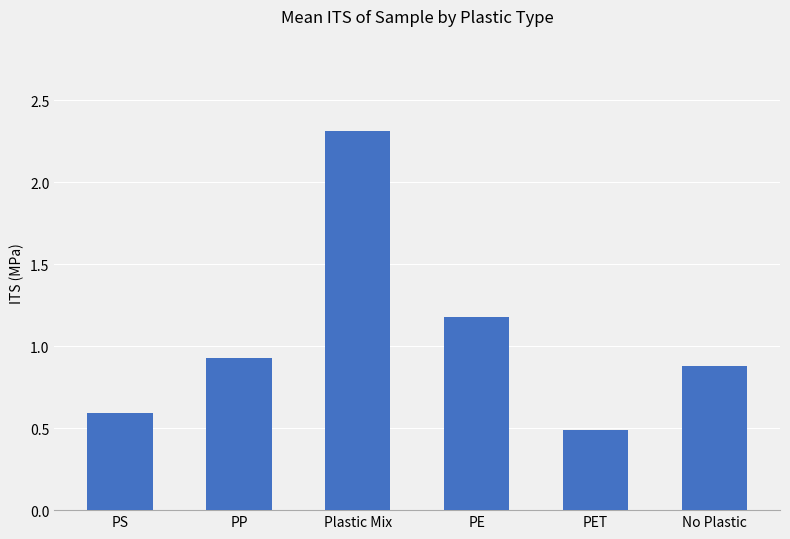

List the labels in order of value, largest first.

Plastic Mix, PE, PP, No Plastic, PS, PET